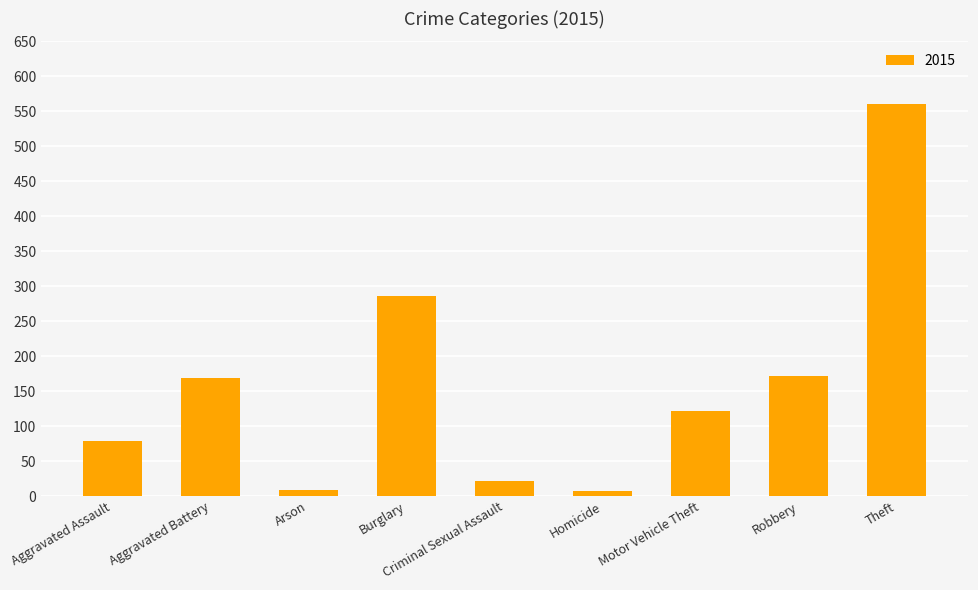

What is the difference between the values at Burglary and Criminal Sexual Assault?

265